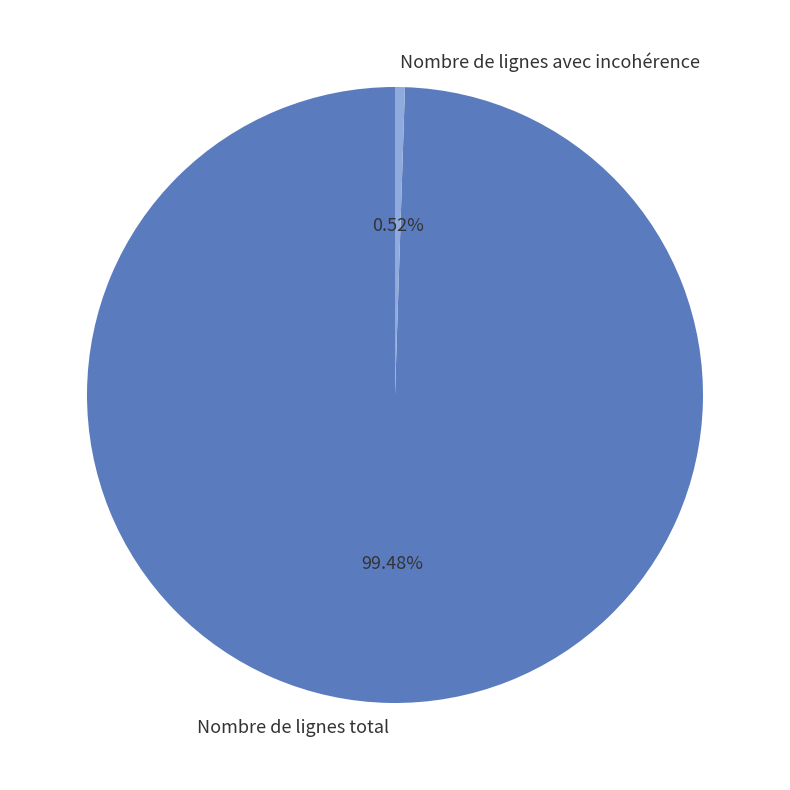

Do Nombre de lignes avec incohérence and Nombre de lignes total together represent more than half of the pie?

Yes